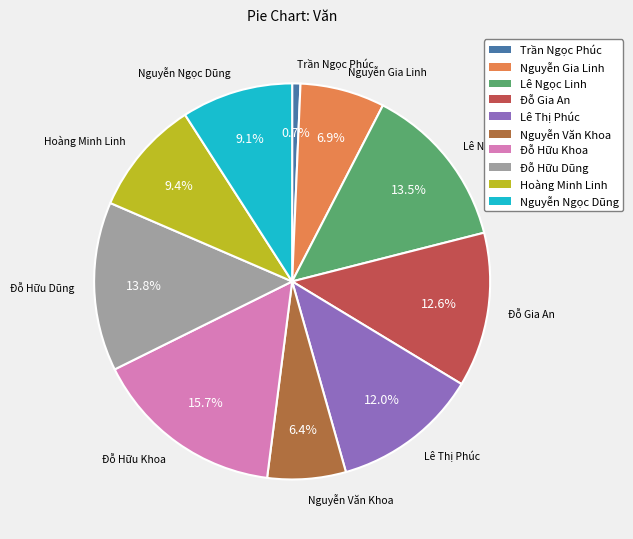

Between Nguyễn Ngọc Dũng and Đỗ Hữu Khoa, which is larger?

Đỗ Hữu Khoa